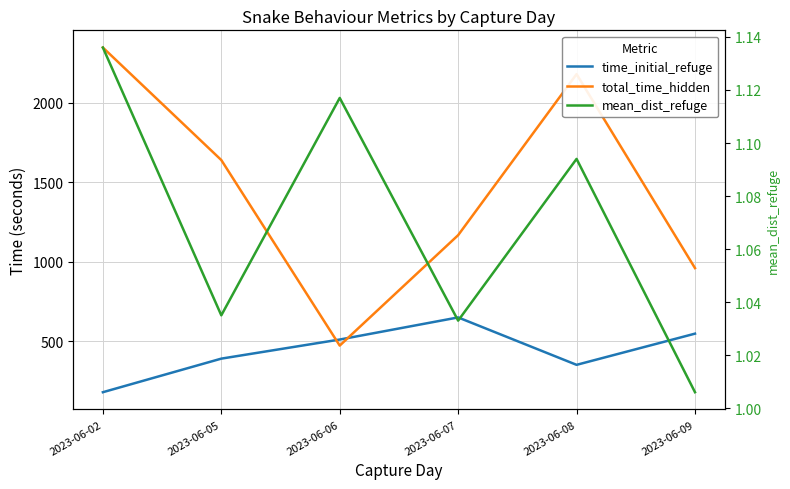

What is the greatest value displayed?

2347.0